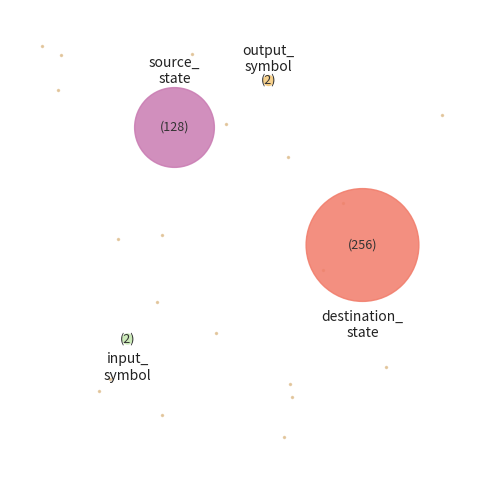

True or false: input_symbol accounts for 1% of the total.

True